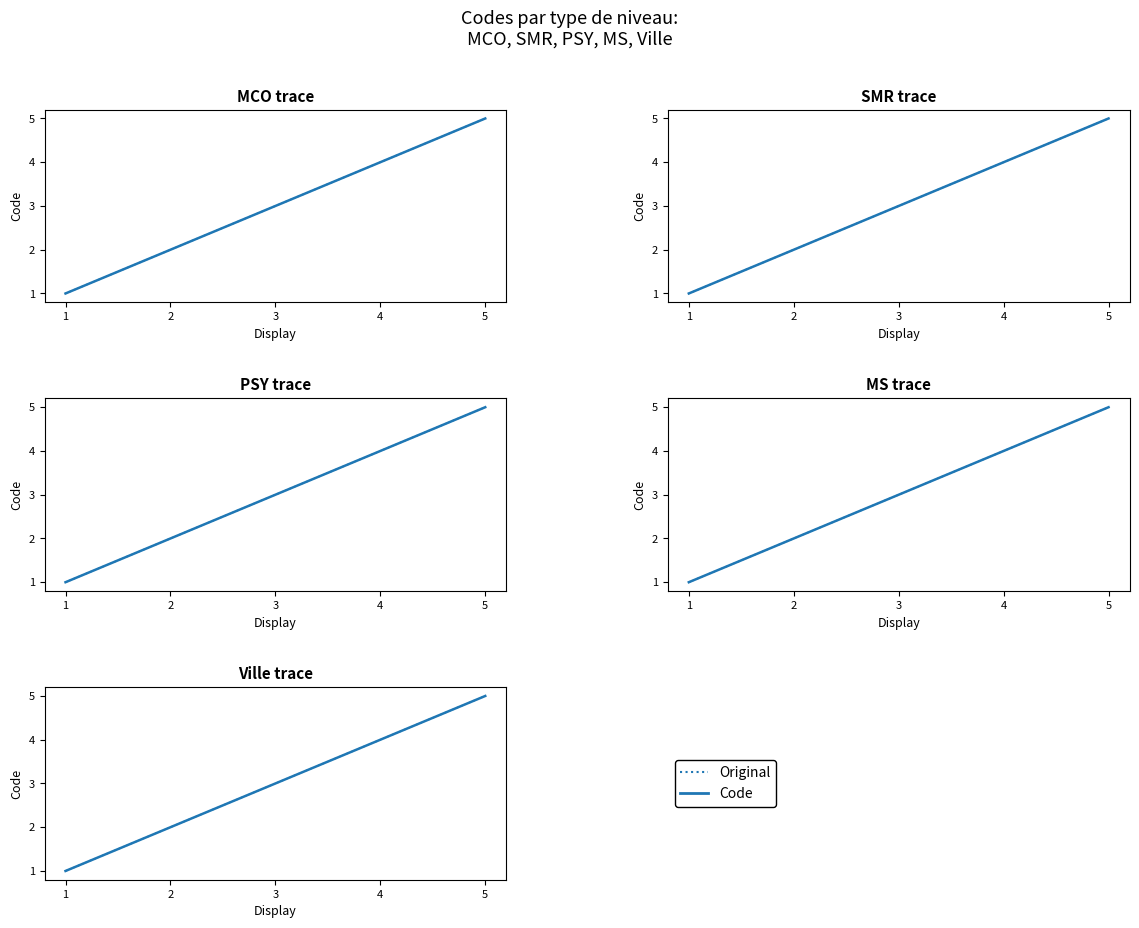

Is it true that Original equals 1 at 2?

False